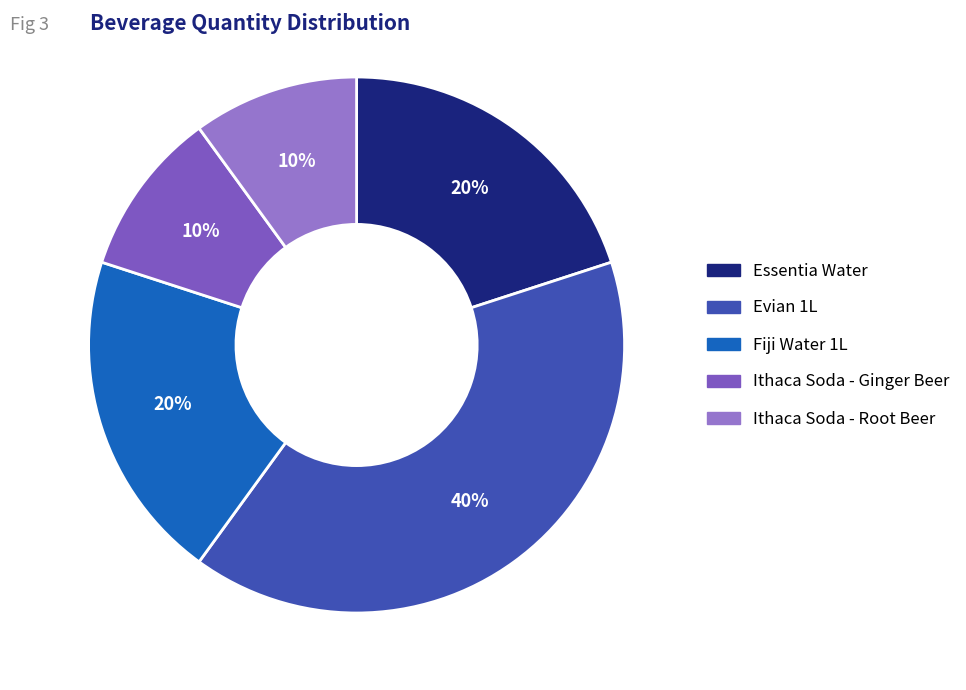

Combined, do Fiji Water 1L and Evian 1L account for over 50%?

Yes